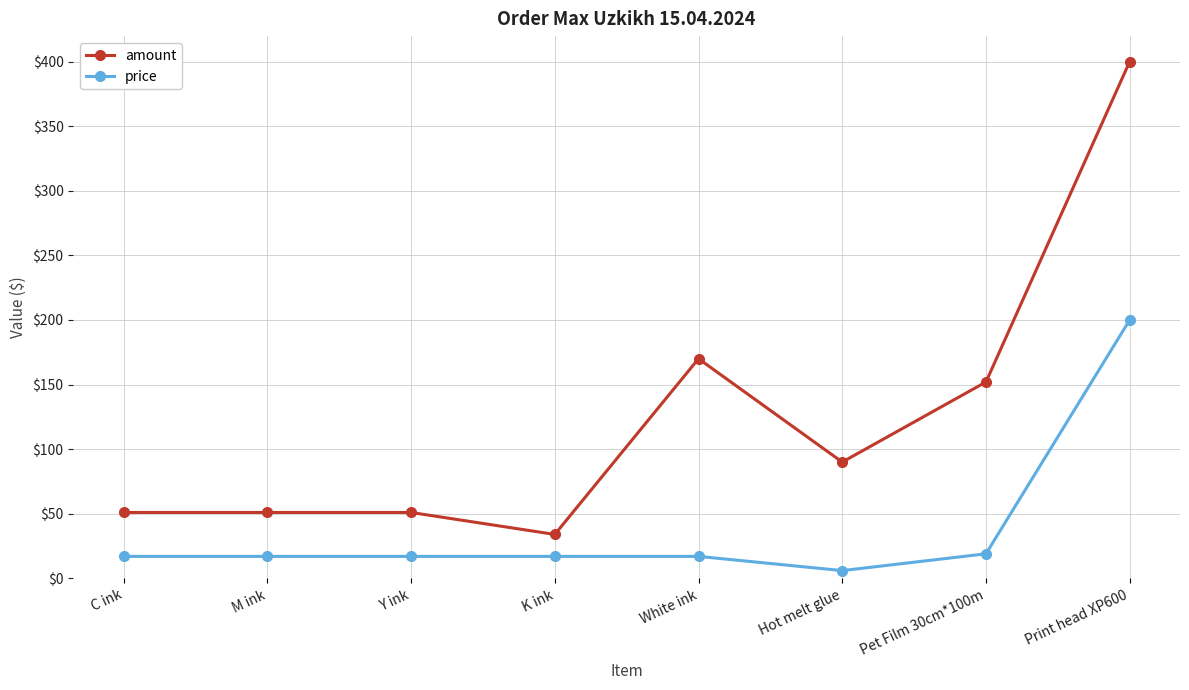

Which series has the largest total across all categories?

amount